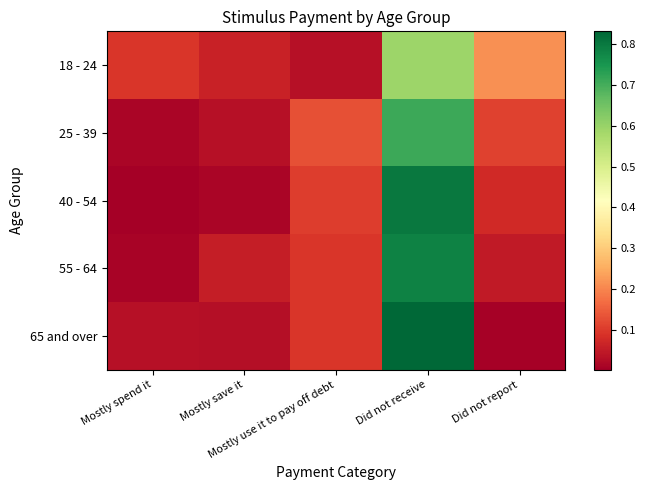

Reading right to left, list all the values displayed in this chart.

18 - 24: Did not report=0.2	Did not receive=0.6	Mostly use it to pay off debt=0.0	Mostly save it=0.1	Mostly spend it=0.1
25 - 39: Did not report=0.1	Did not receive=0.7	Mostly use it to pay off debt=0.1	Mostly save it=0.0	Mostly spend it=0.0
40 - 54: Did not report=0.1	Did not receive=0.8	Mostly use it to pay off debt=0.1	Mostly save it=0.0	Mostly spend it=0.0
55 - 64: Did not report=0.1	Did not receive=0.8	Mostly use it to pay off debt=0.1	Mostly save it=0.1	Mostly spend it=0.0
65 and over: Did not report=0.0	Did not receive=0.8	Mostly use it to pay off debt=0.1	Mostly save it=0.0	Mostly spend it=0.0